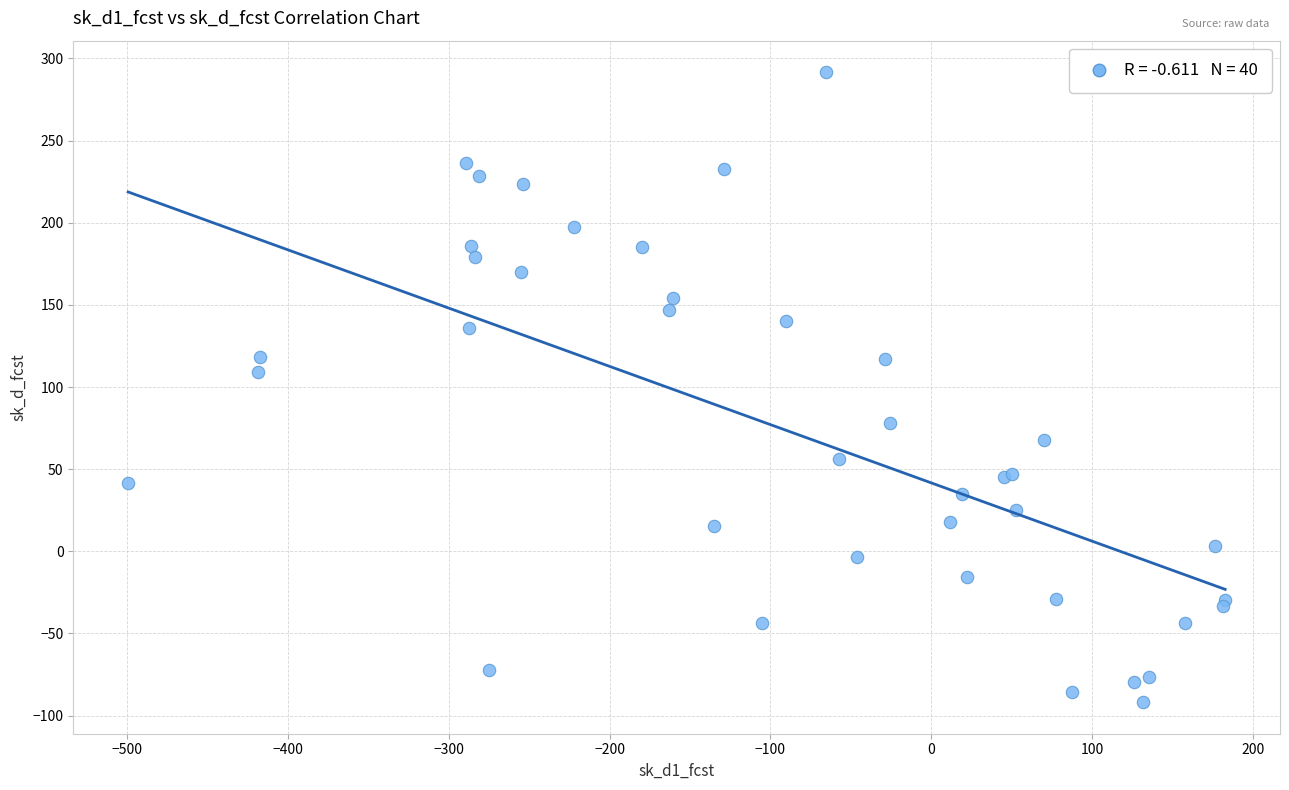

What Y value in the scatter plot is closest to 99?

109.0